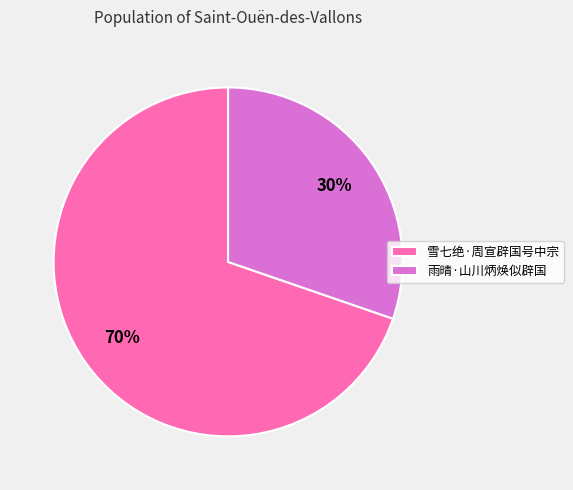

True or false: 雨晴·山川炳焕似辟国 accounts for 30% of the total.

True